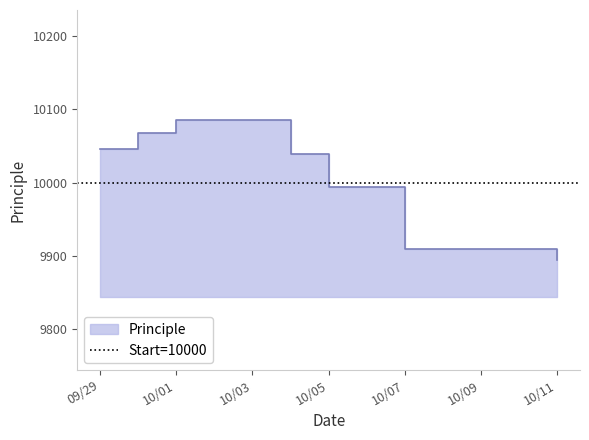

At which category does the chart reach its peak across all series?

10/01